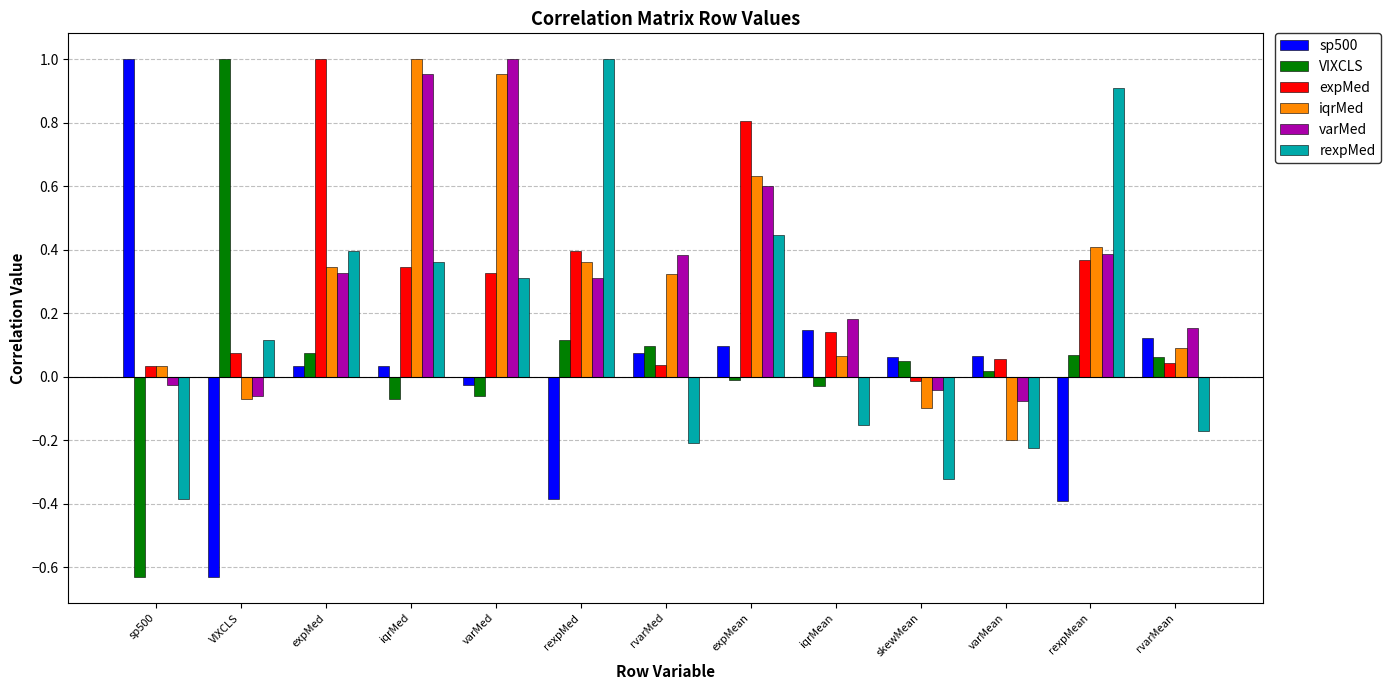

At which label does iqrMed reach its peak?

iqrMed